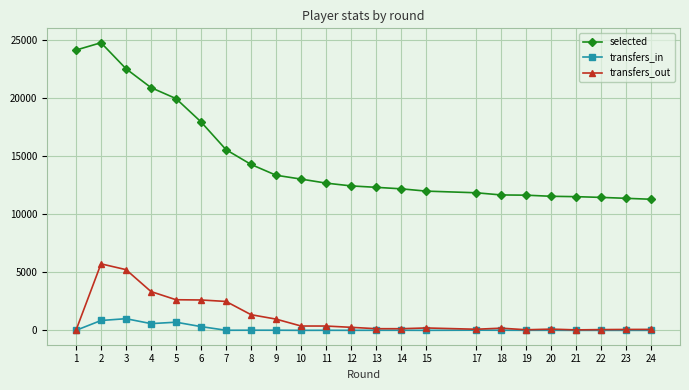

Between 7 and 11, which series saw the biggest shift?

selected